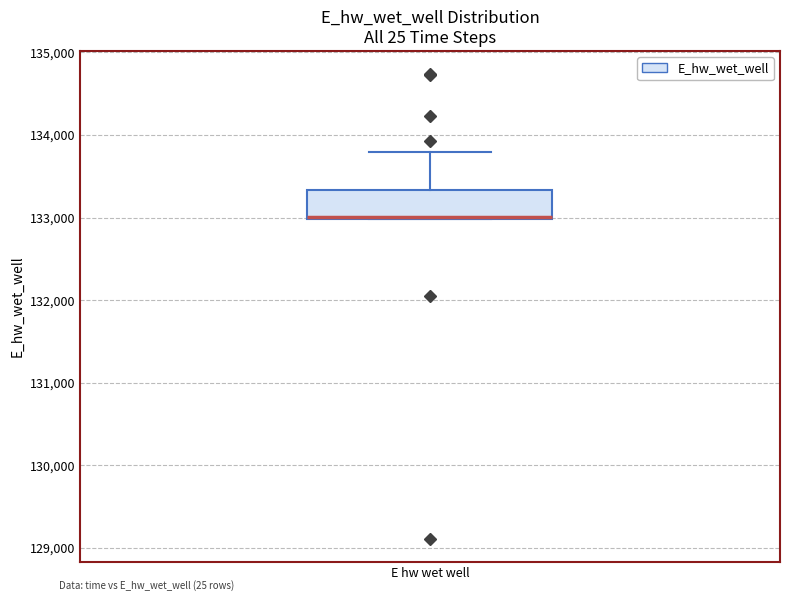

Where does the upper whisker of the box for E hw wet well end on the y-axis? The values are not printed on the chart, so give them approximately, as read against the axis.

133800